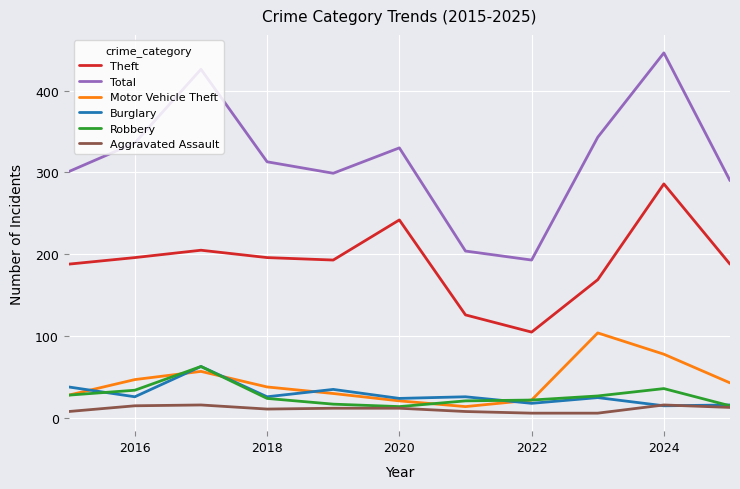

Which series has the largest total across all categories?

Total